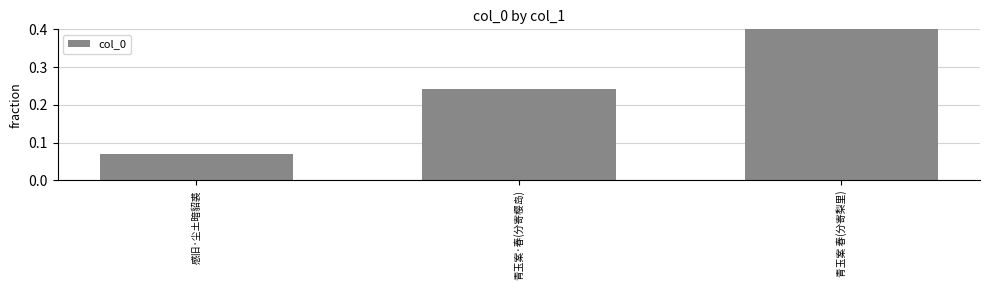

Count the values in the range 0 to 1.

3